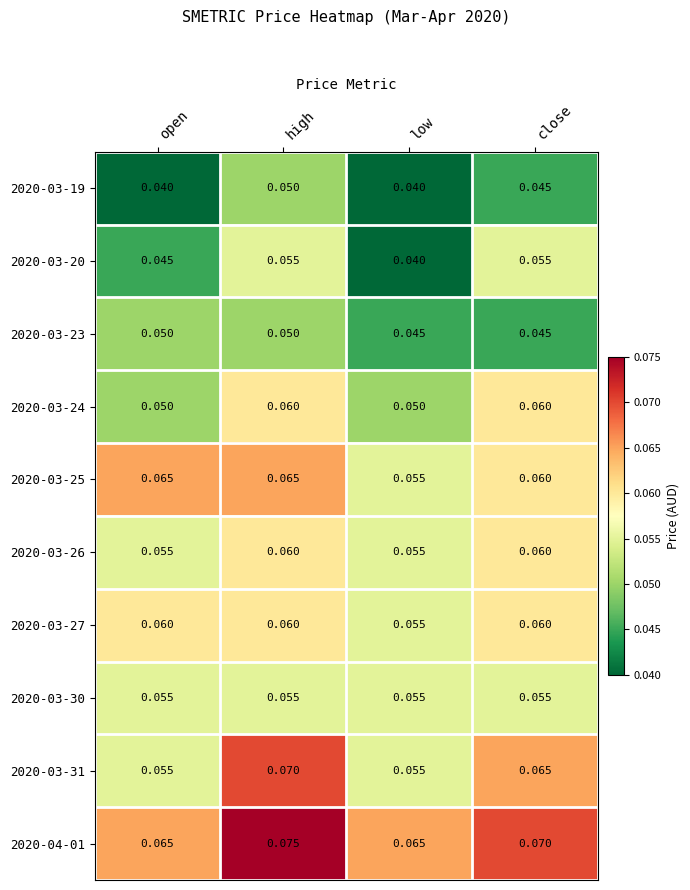

Which category has the highest value in the 2020-03-31 series?

high